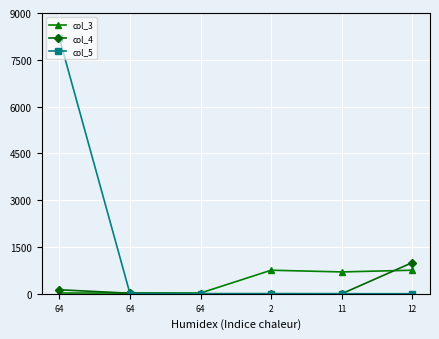

Rank the series by their maximum value, from lowest to highest.

col_3, col_4, col_5